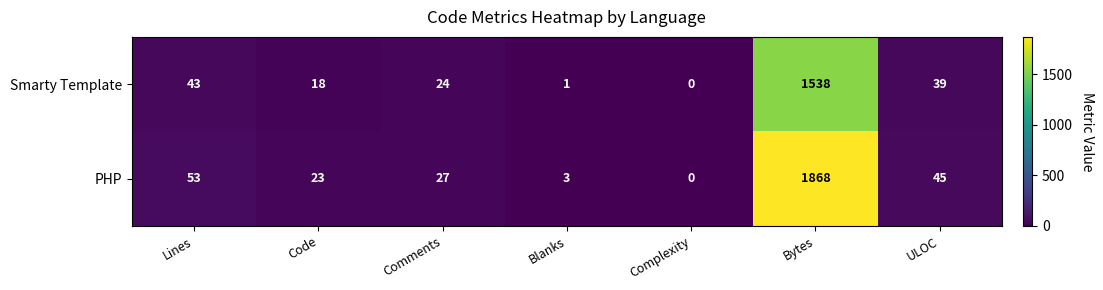

At which category does the chart reach its peak across all series?

Bytes